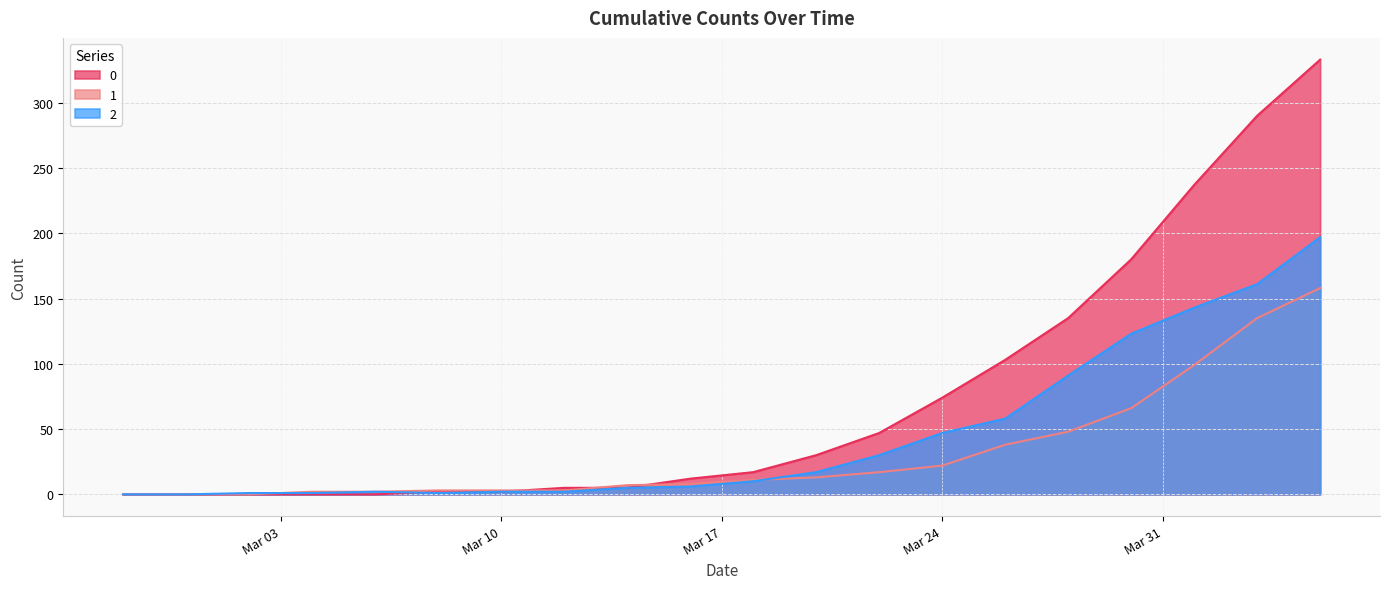

At Mar 24, list the series in order from smallest to largest.

1, 2, 0